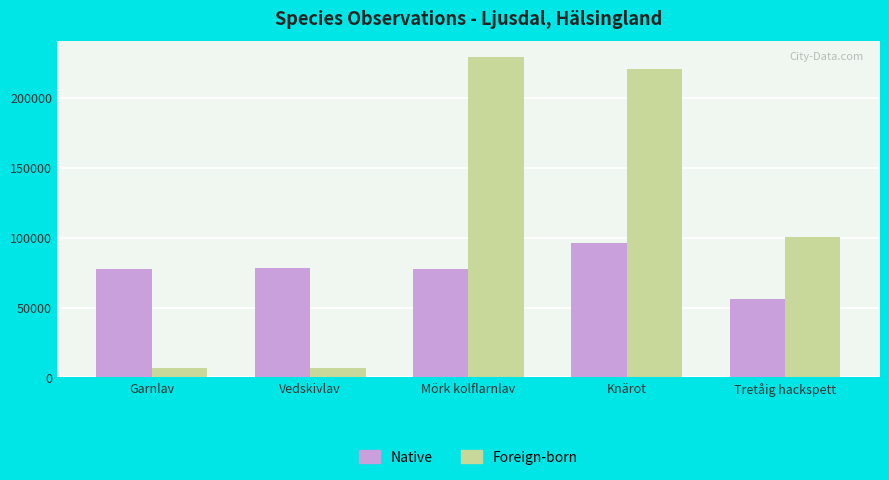

What are all the series names shown in the legend?

Native, Foreign-born